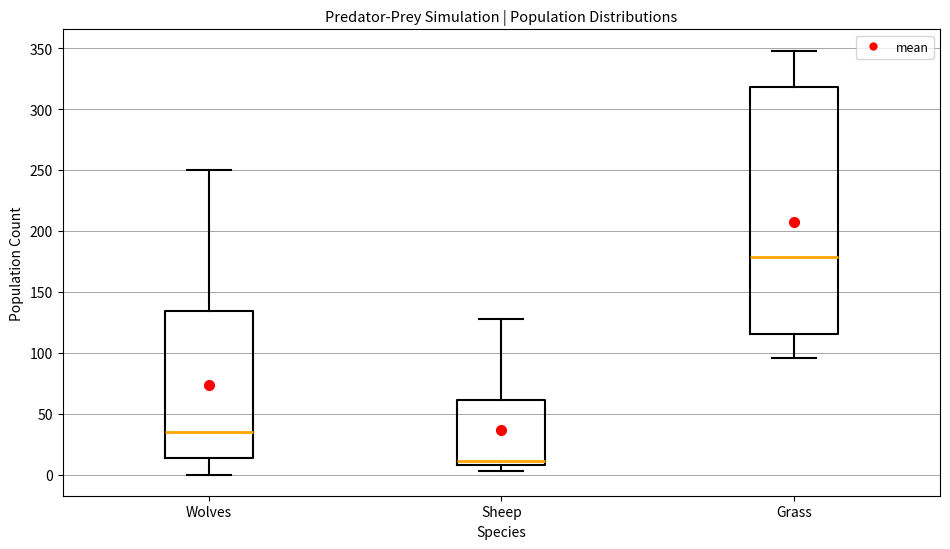

Reading left to right, transcribe this box plot: for each box, give where its median line is, the range the box spans, and where its two whiskers end, as read against the y-axis. The values are not printed on the chart, so give them approximately, as read against the axis.

Wolves: median 35, box 15 to 135, whiskers 0 to 250
Sheep: median 10 (just above the box's lower edge), box 10 to 60, whiskers 5 to 130
Grass: median 180, box 115 to 320, whiskers 95 to 350